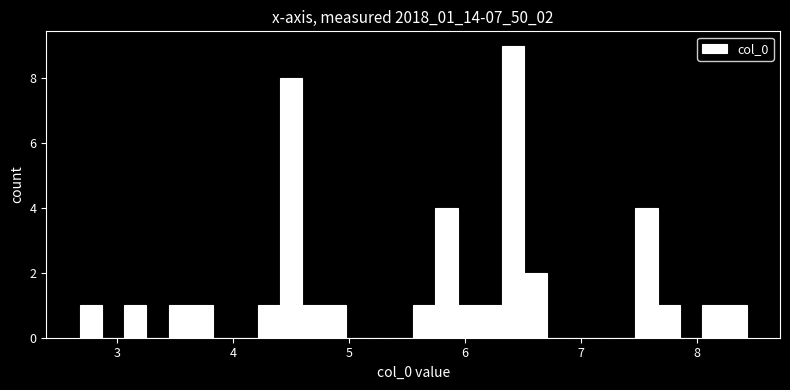

Read against the x-axis, roughly where is the centre of the tallest bar?

6.4